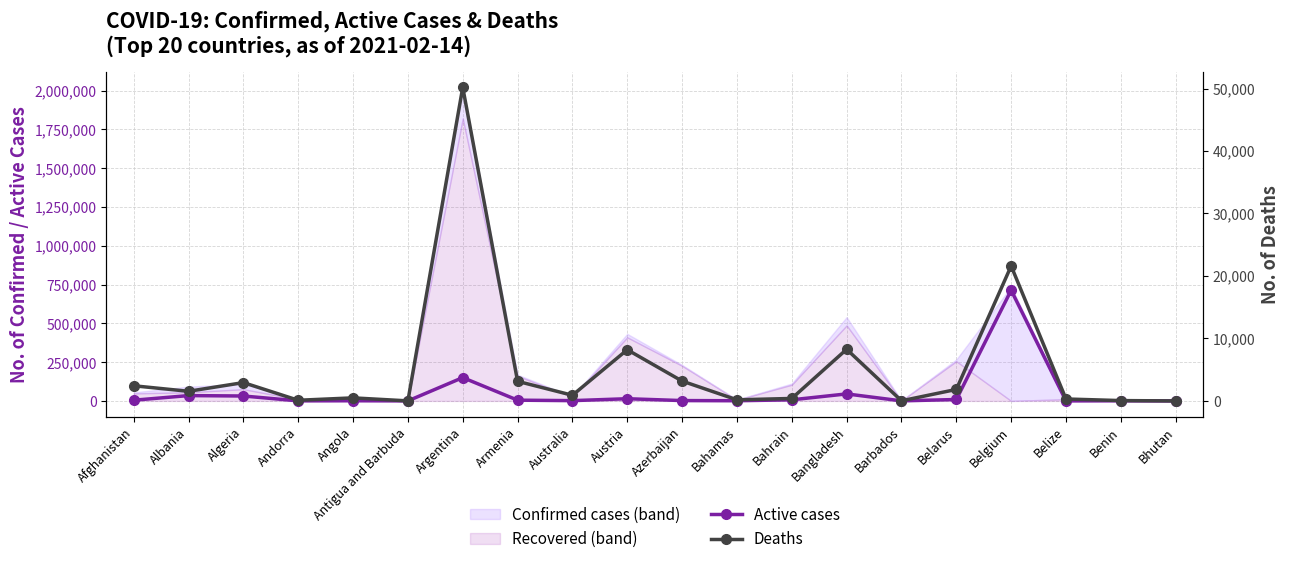

How many interior local valleys does the Deaths series have?

6